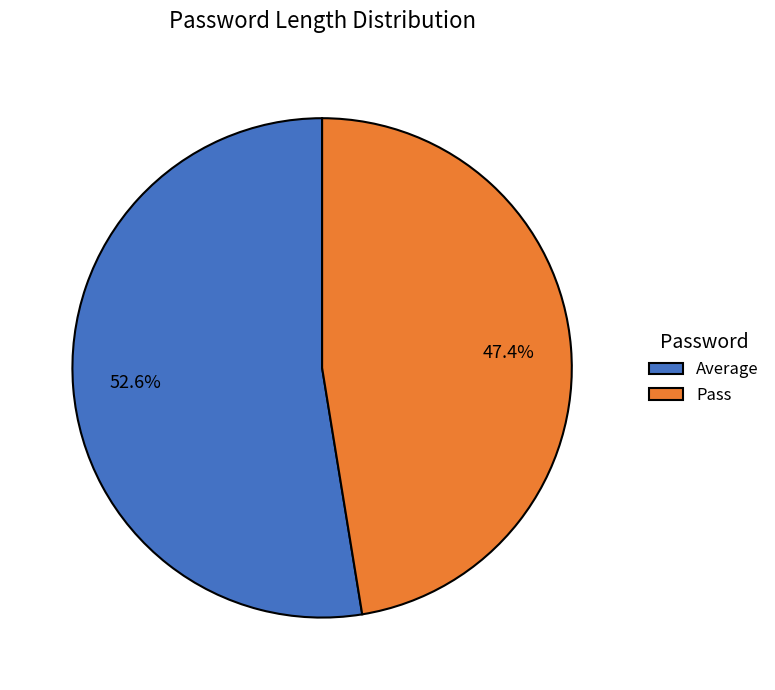

How many segments does this pie chart have?

2